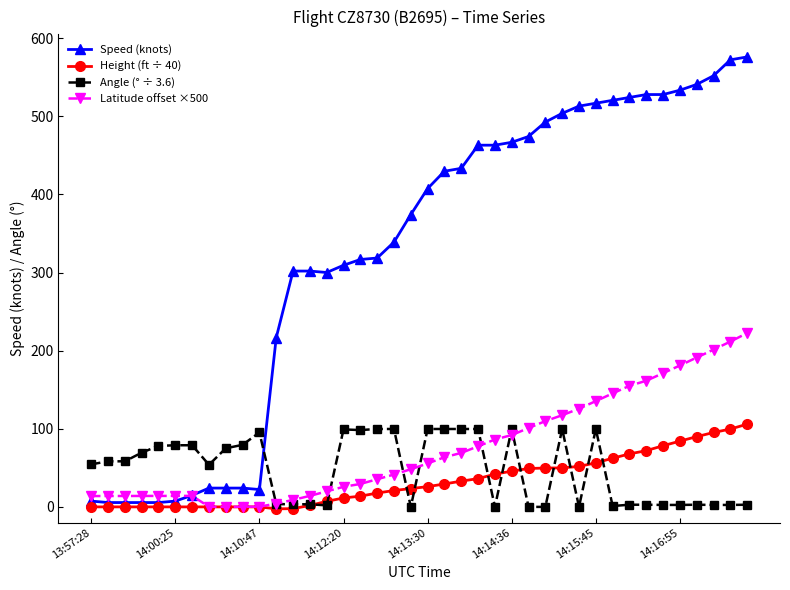

Is this an area chart (filled region under the line)?

No